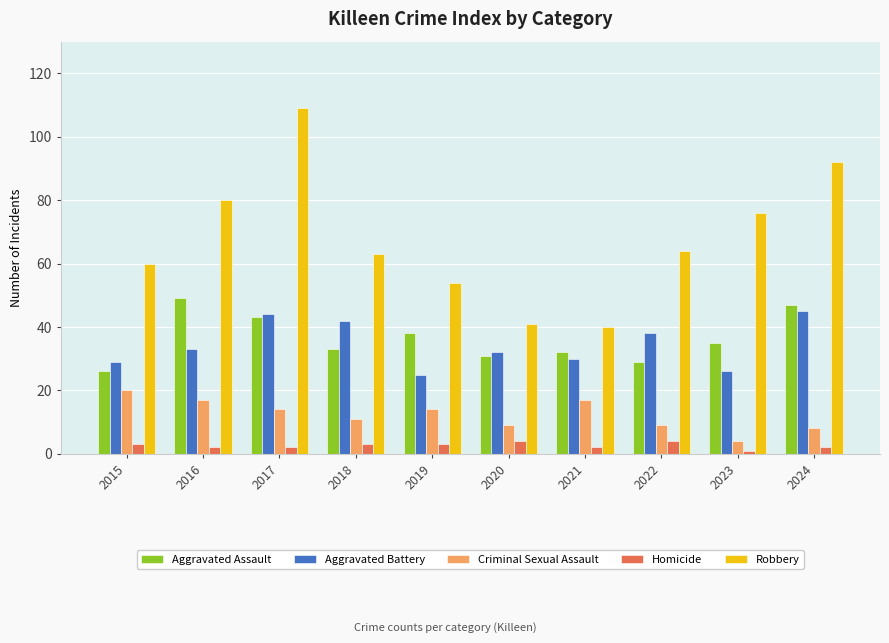

Which category has the lowest value in the Criminal Sexual Assault series?

2023